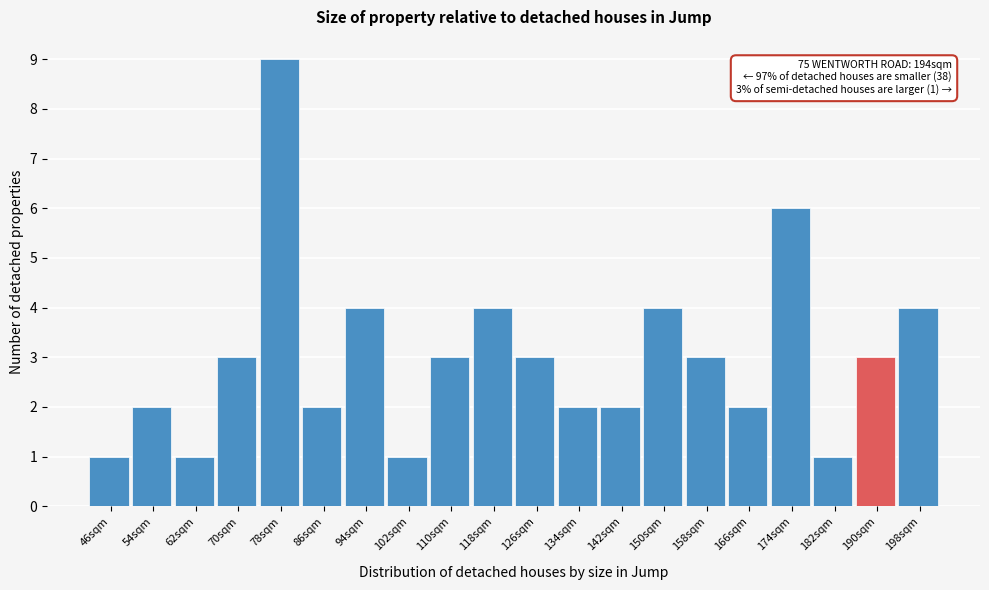

Reading right to left, what are all the values shown in this chart?

198sqm=4	190sqm=3	182sqm=1	174sqm=6	166sqm=2	158sqm=3	150sqm=4	142sqm=2	134sqm=2	126sqm=3	118sqm=4	110sqm=3	102sqm=1	94sqm=4	86sqm=2	78sqm=9	70sqm=3	62sqm=1	54sqm=2	46sqm=1